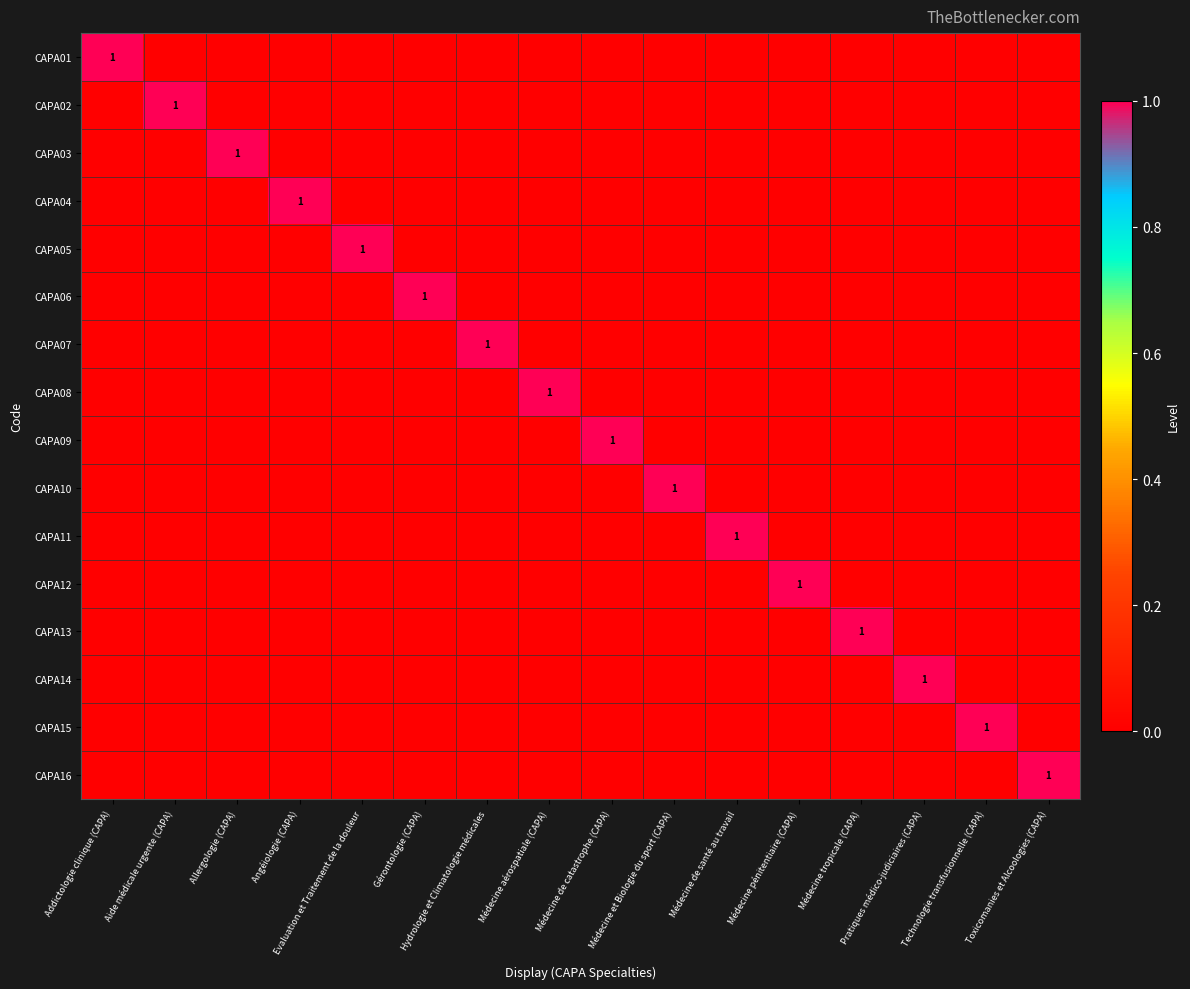

Which series has the widest spread of values?

CAPA01